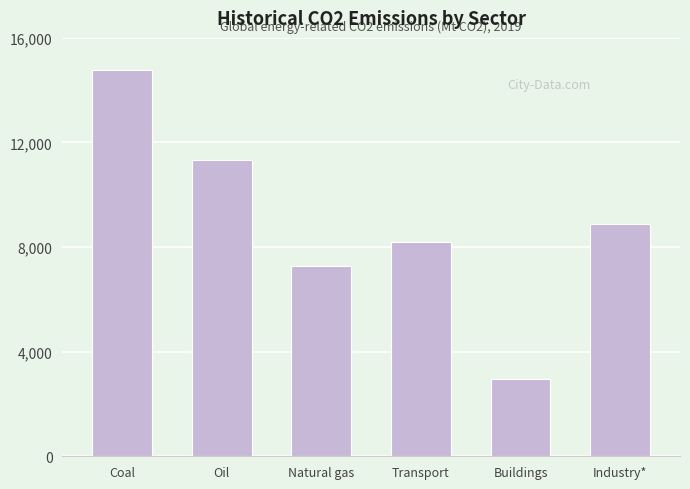

Which label corresponds to the largest value in the chart?

Coal